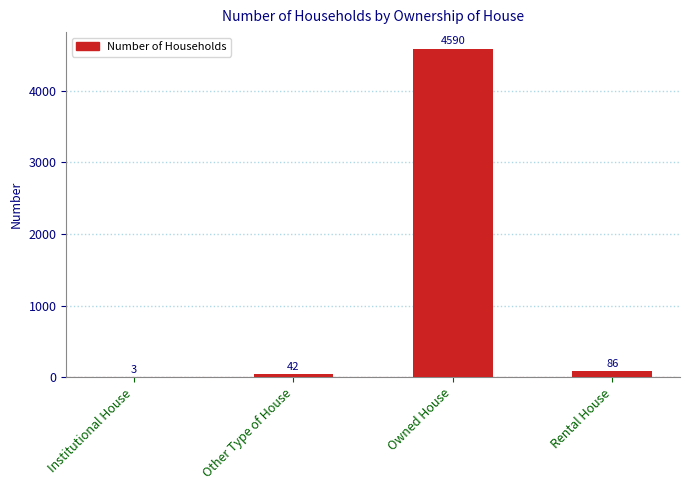

Reading left to right, list all the values displayed in this chart.

Institutional House=3	Other Type of House=42	Owned House=4590	Rental House=86